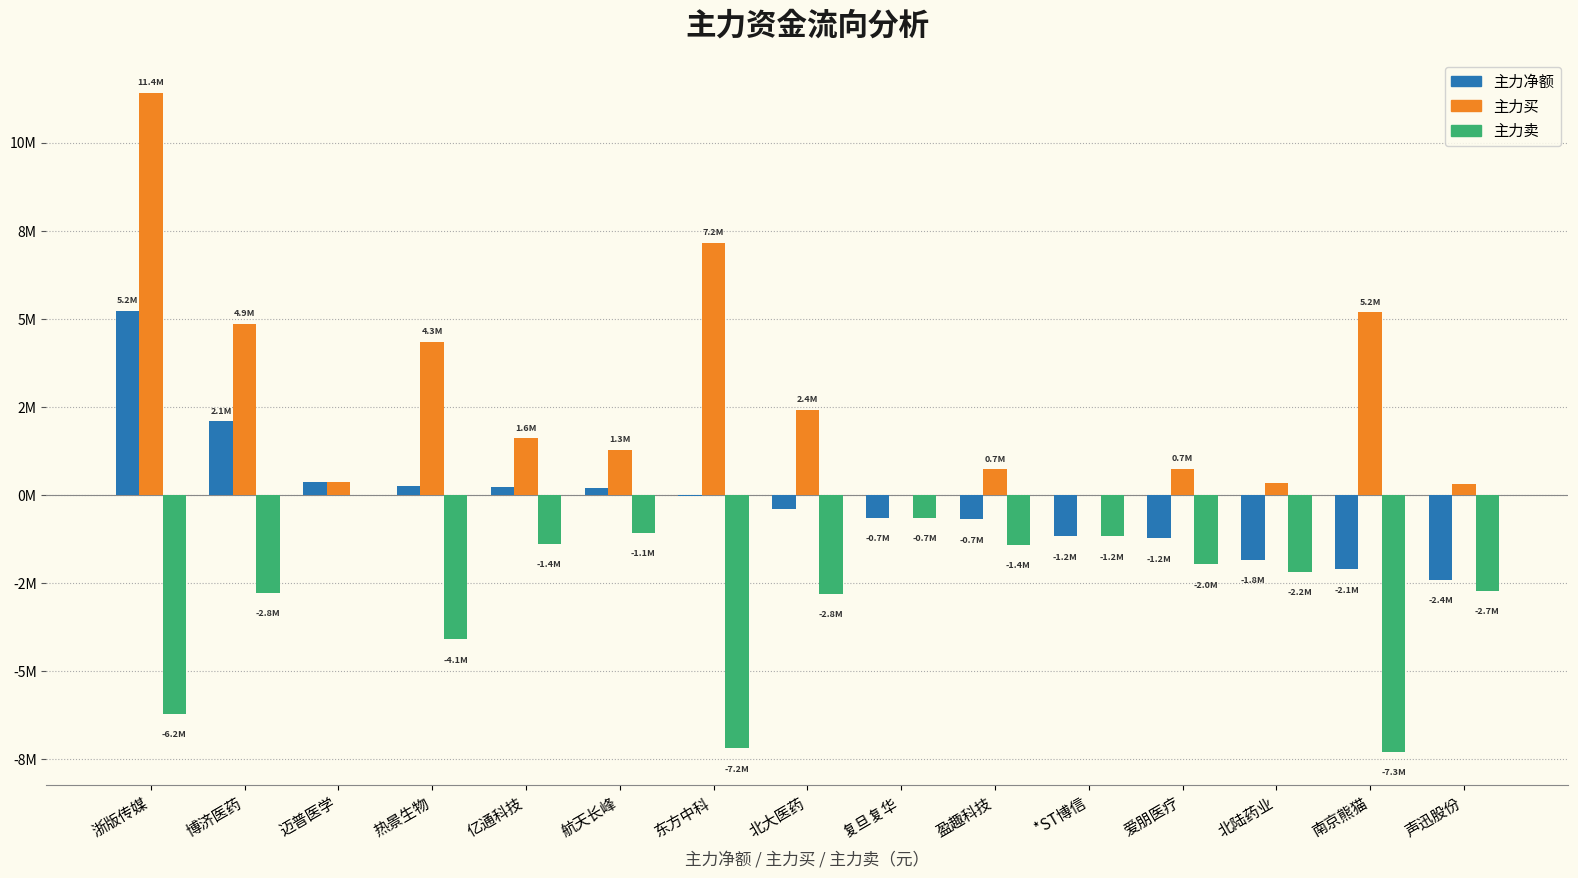

Reading left to right, list all the values displayed in this chart.

主力净额: 5215497	2087648	372559	253888	222448	194594	-34109	-390143	-653249	-687259	-1177234	-1229158	-1841295	-2106376	-2413387
主力买: 11417392	4865726	372559	4349022	1609155	1272223	7150409	2407114	0	730796	0	736248	335533	5186033	312975
主力卖: -6201895	-2778078	0	-4095134	-1386707	-1077629	-7184518	-2797257	-653249	-1418055	-1177234	-1965406	-2176828	-7292409	-2726362